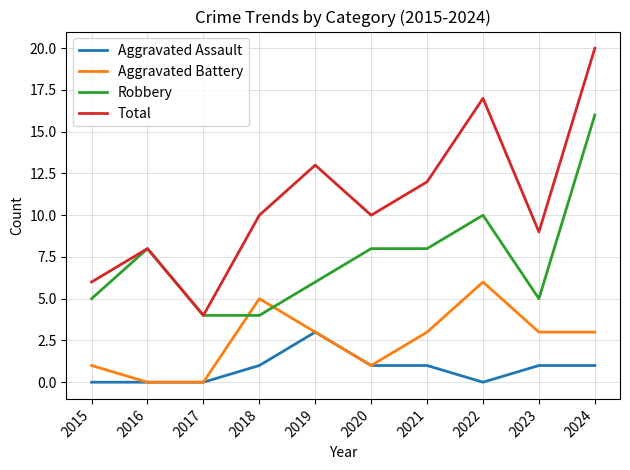

What is the total value across all series at 2023?

18